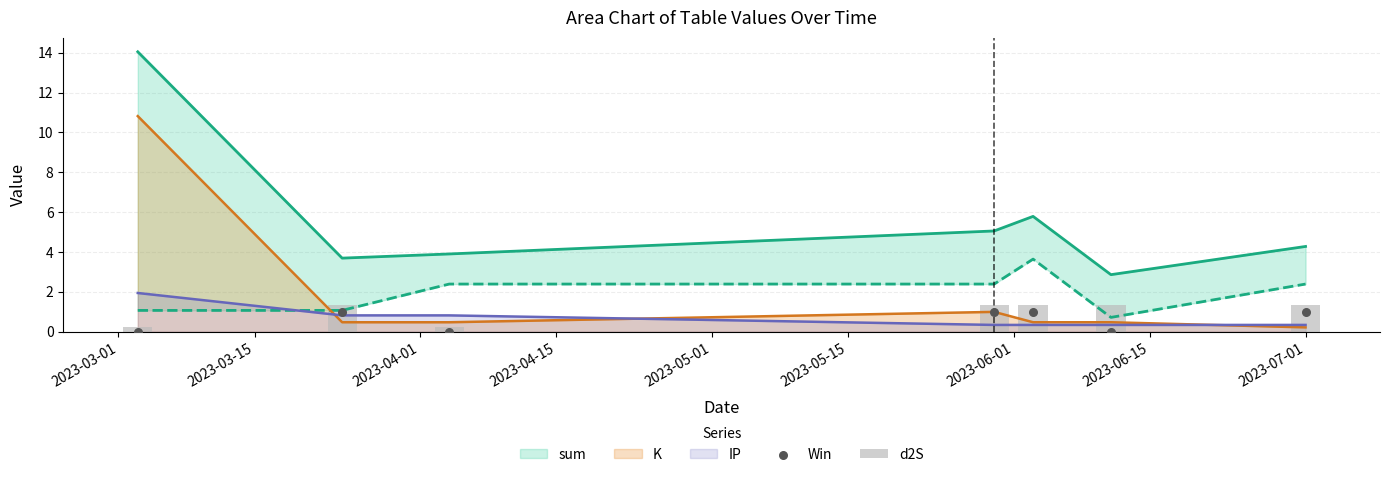

Is the value of d2S at 2023-06-01 greater than the value of Win at 2023-05-15?

Yes